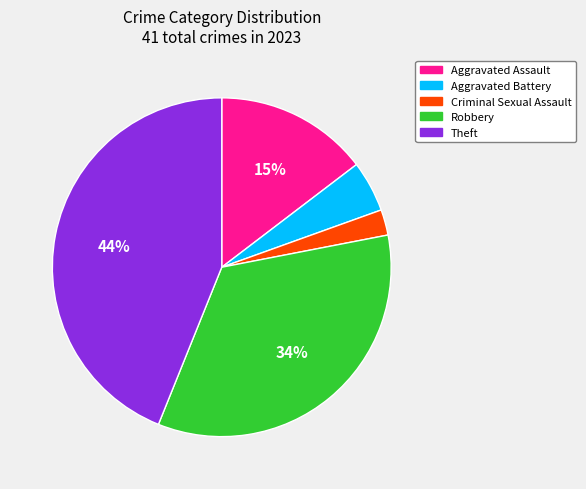

Between Theft and Criminal Sexual Assault, which is larger?

Theft